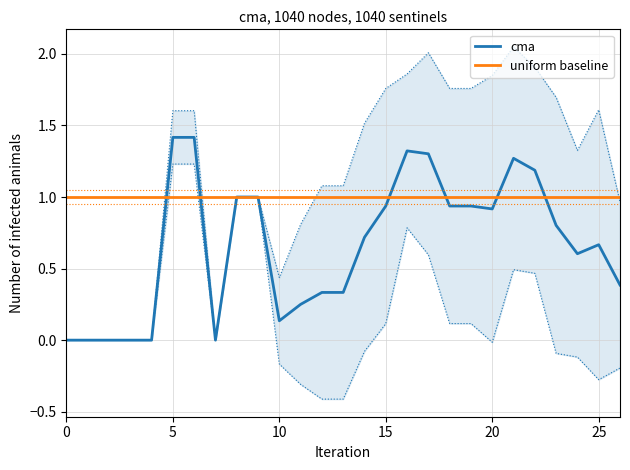

What is the greatest value displayed?

2.0